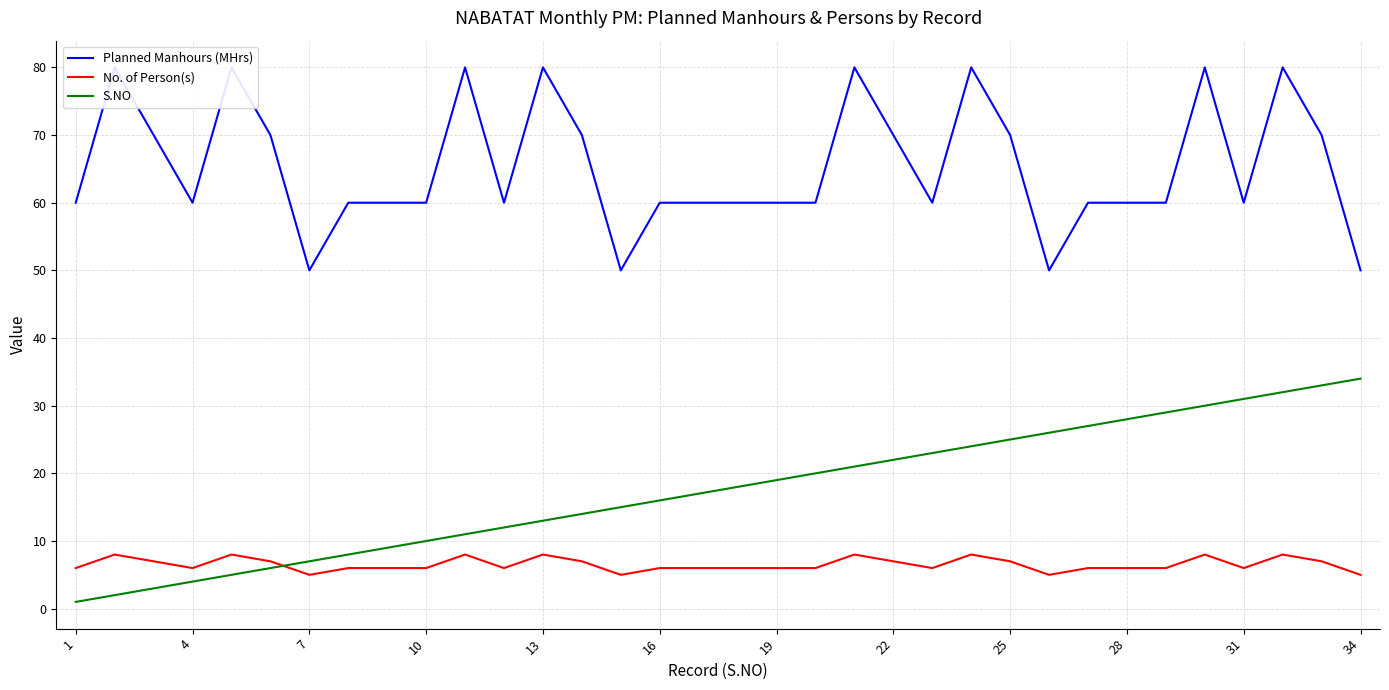

True or false: No. of Person(s) has a value of 5 at 34.

True